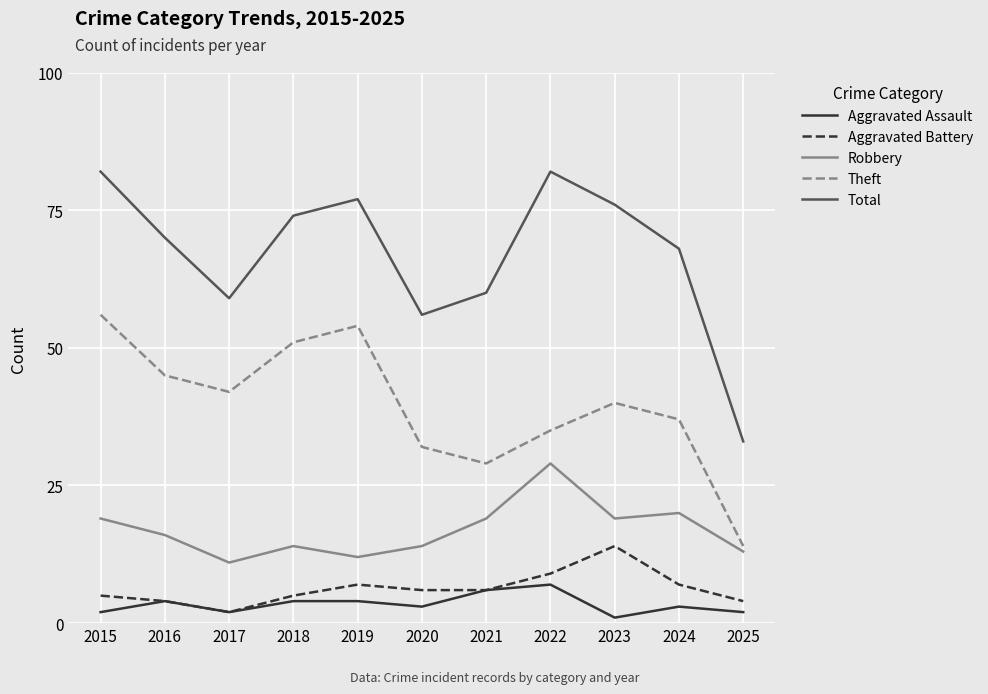

At how many categories does at least one series exceed 58?

9